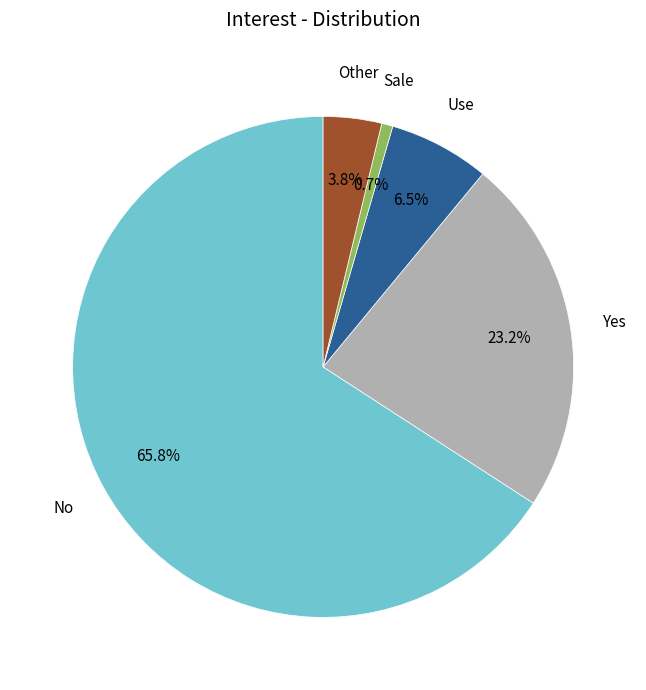

To the nearest percent, what is the combined percentage of No and Use?

72%